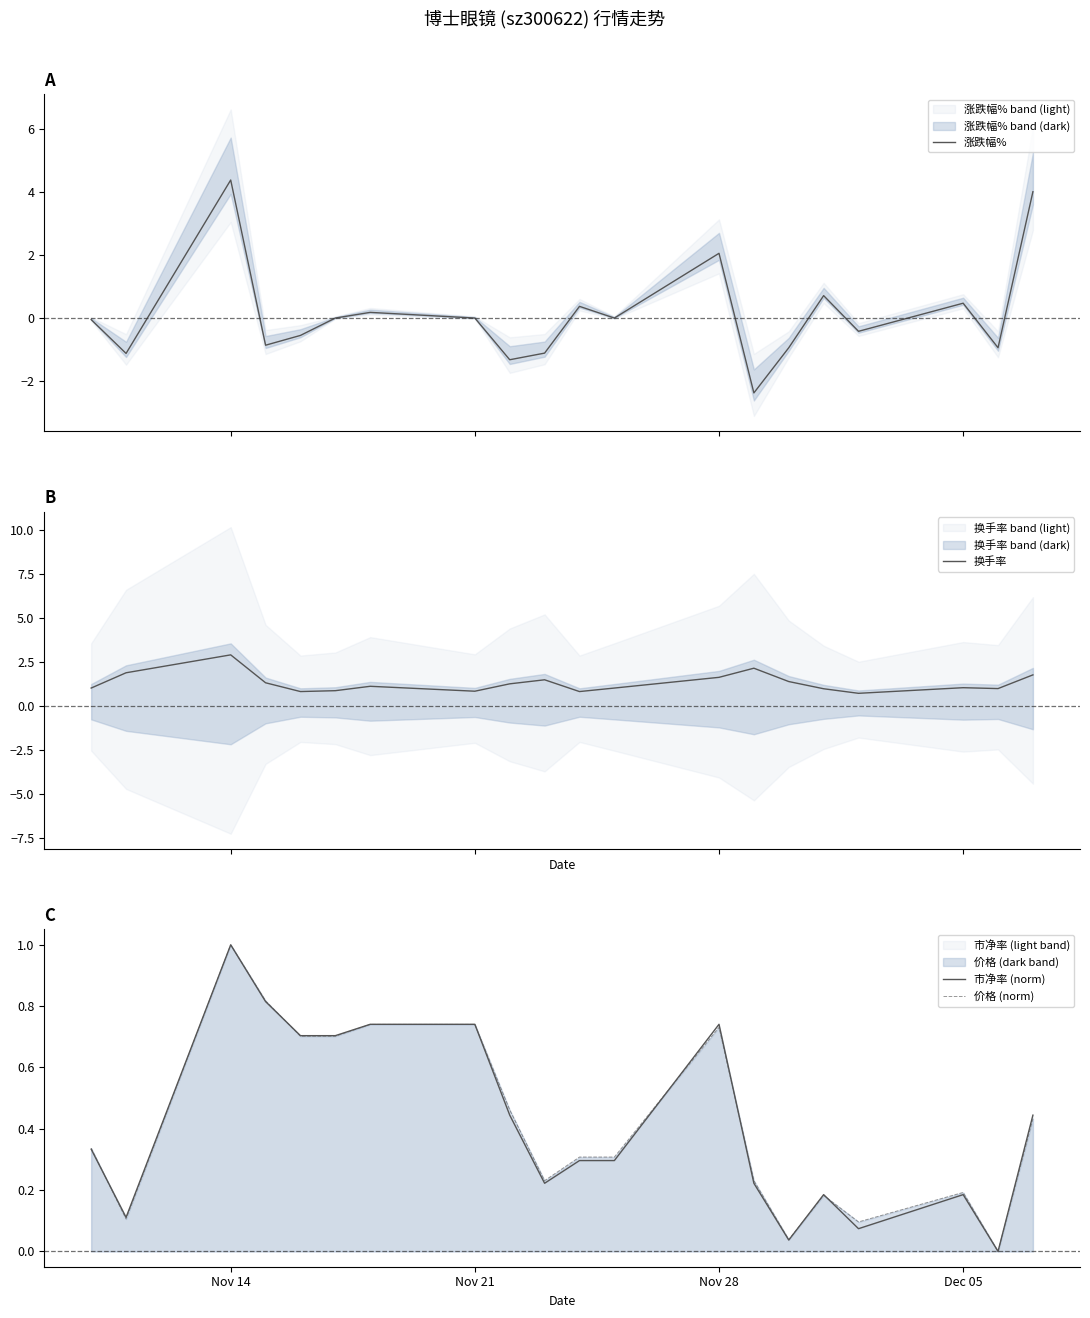

How many data points does each series have?

20